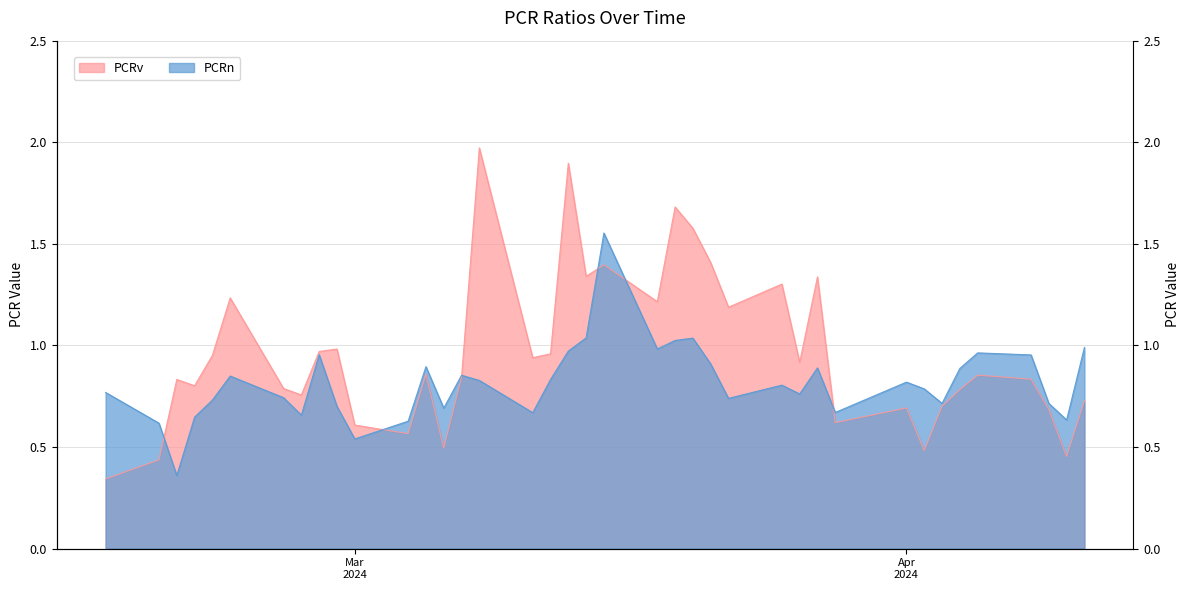

What is the label of the 17th point from the right?

2024-03-19